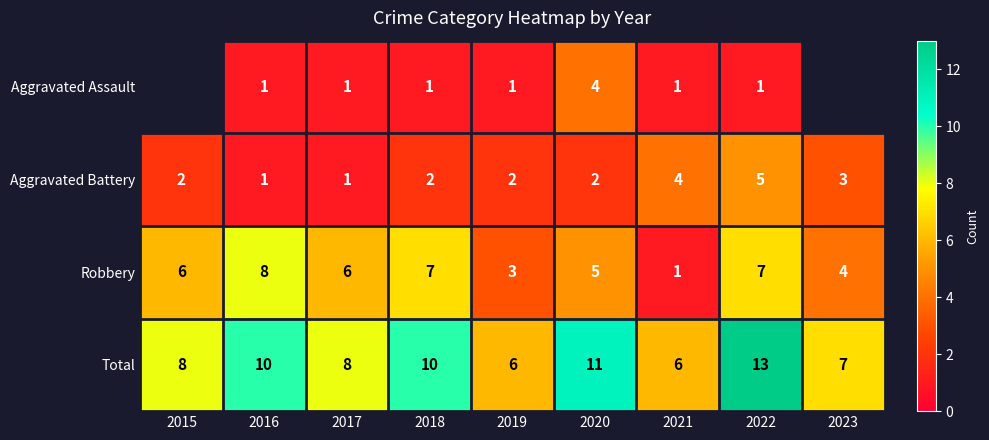

Is it true that Aggravated Assault equals 0.6 at 2022?

False